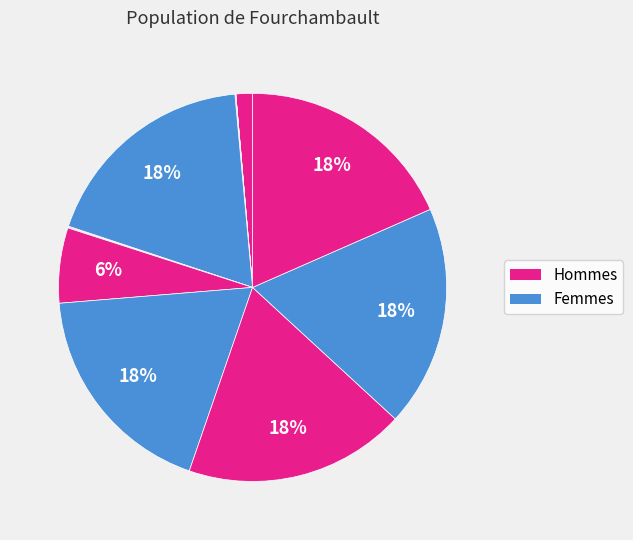

To the nearest percent, what is the difference between the largest and smallest slice percentages?

18%